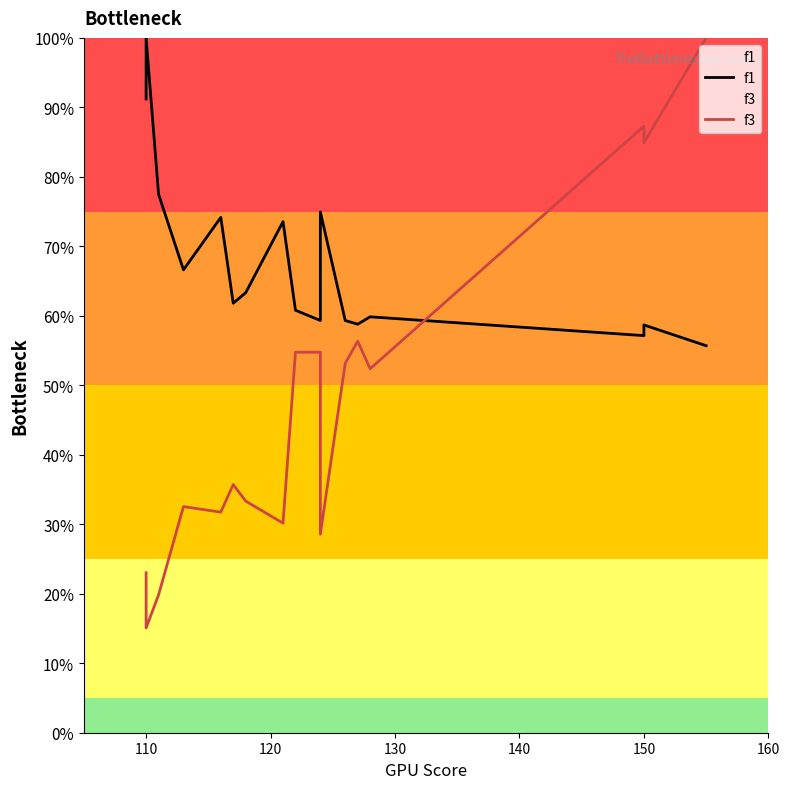

What is the difference between the maximum and second lowest values in the f3 series?

80.2